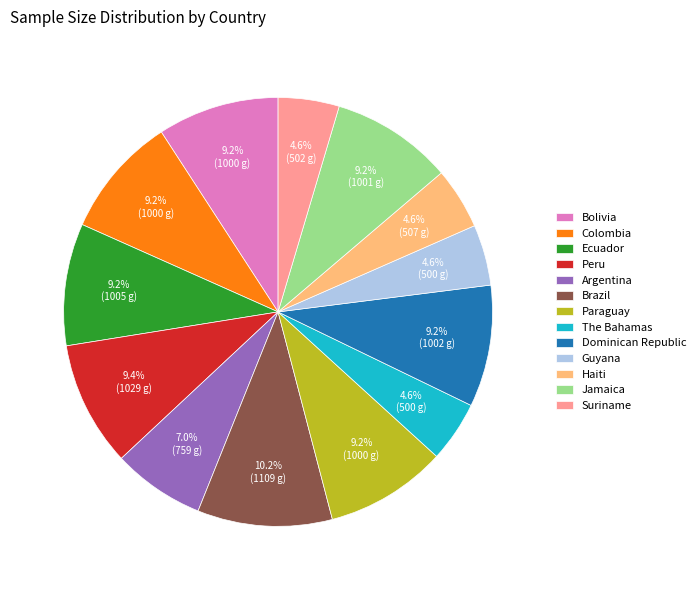

What is the total percentage of Colombia and Peru?

18.6%